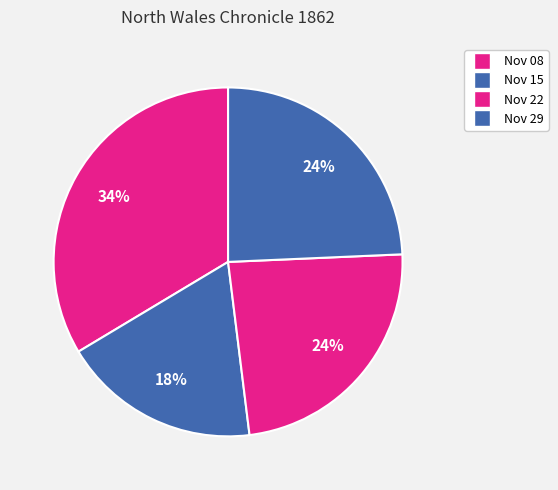

How many slices are in this pie chart?

4